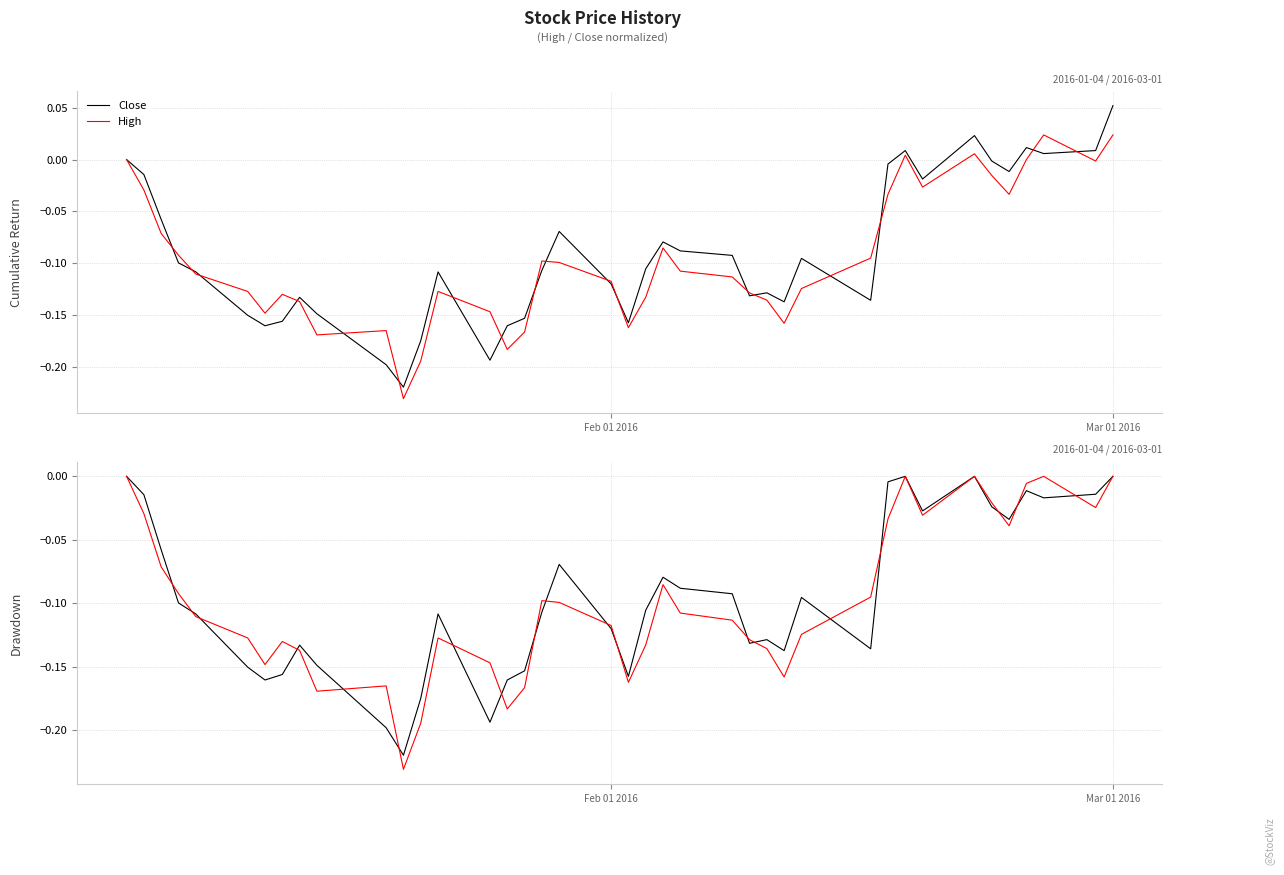

What is the smallest value displayed?

-0.2